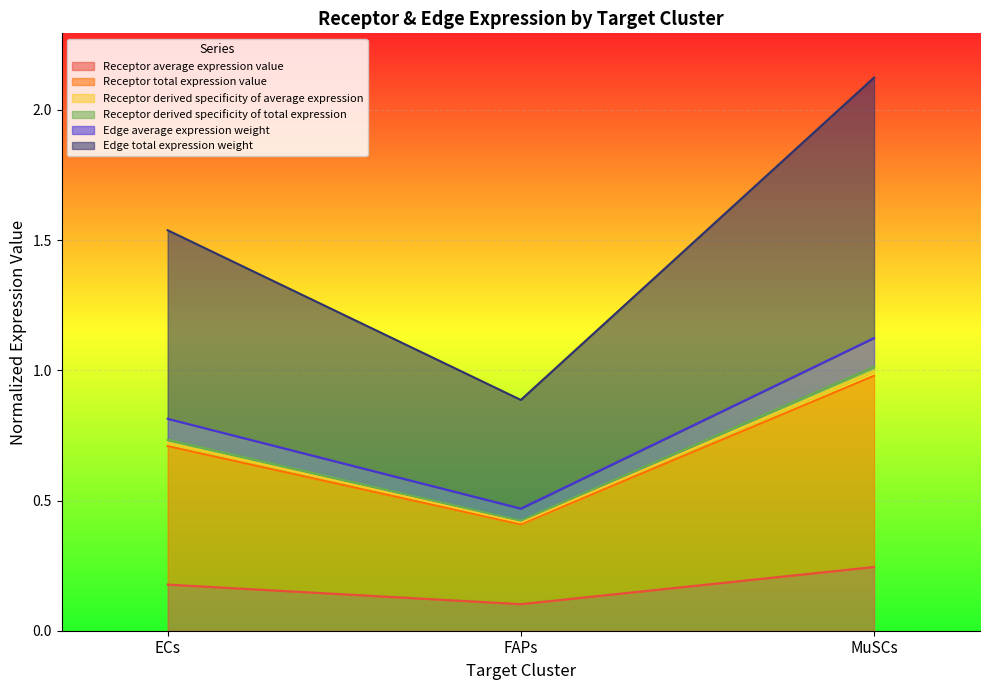

At how many categories does at least one series exceed 1?

2